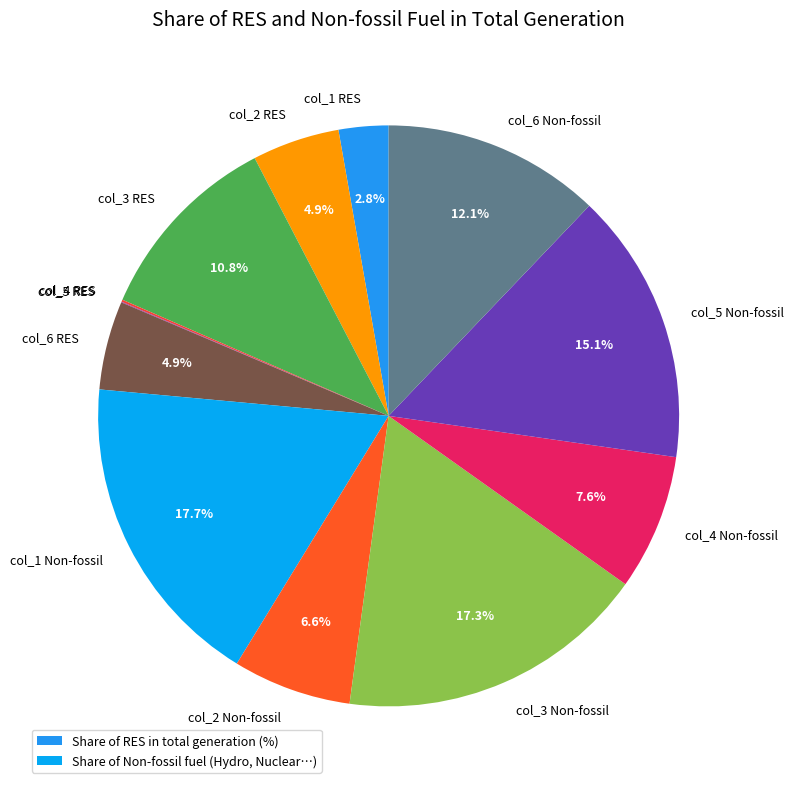

To the nearest percent, what is the average slice percentage?

8%